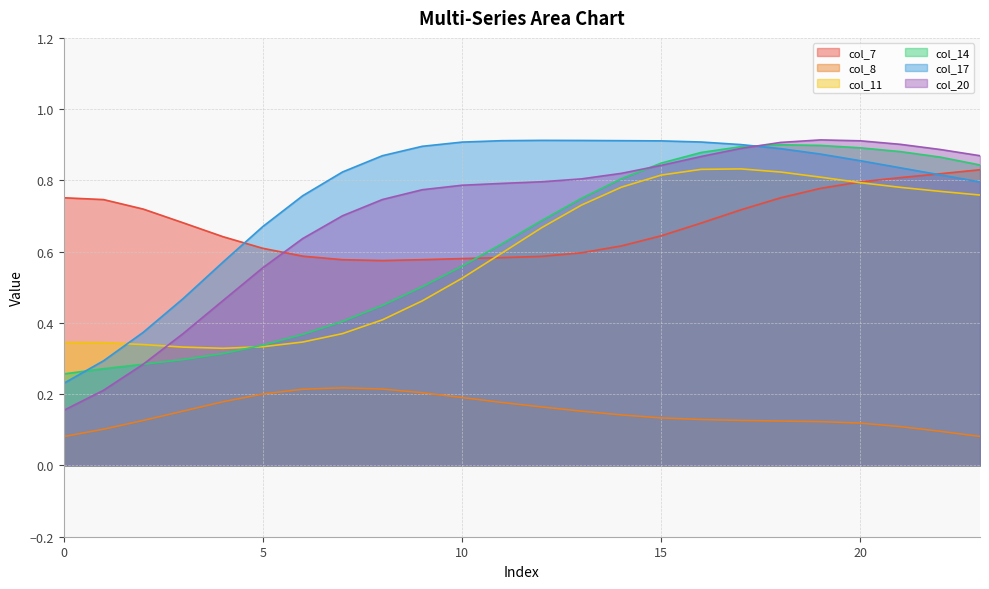

How many lines are shown in the chart?

6